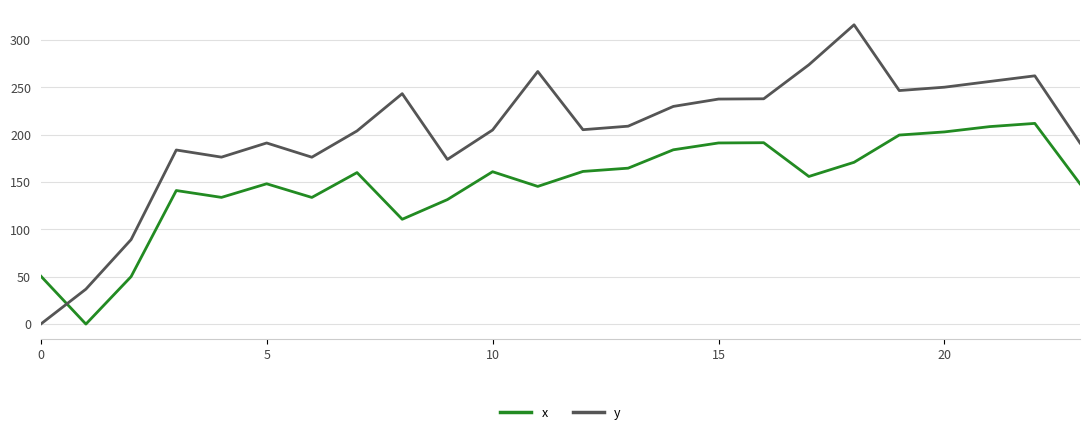

Which series has the widest spread of values?

y